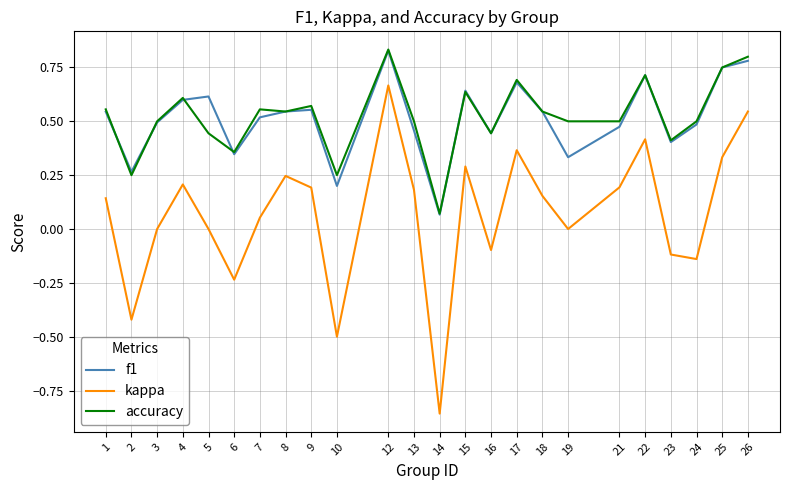

At which label does kappa reach its minimum?

14